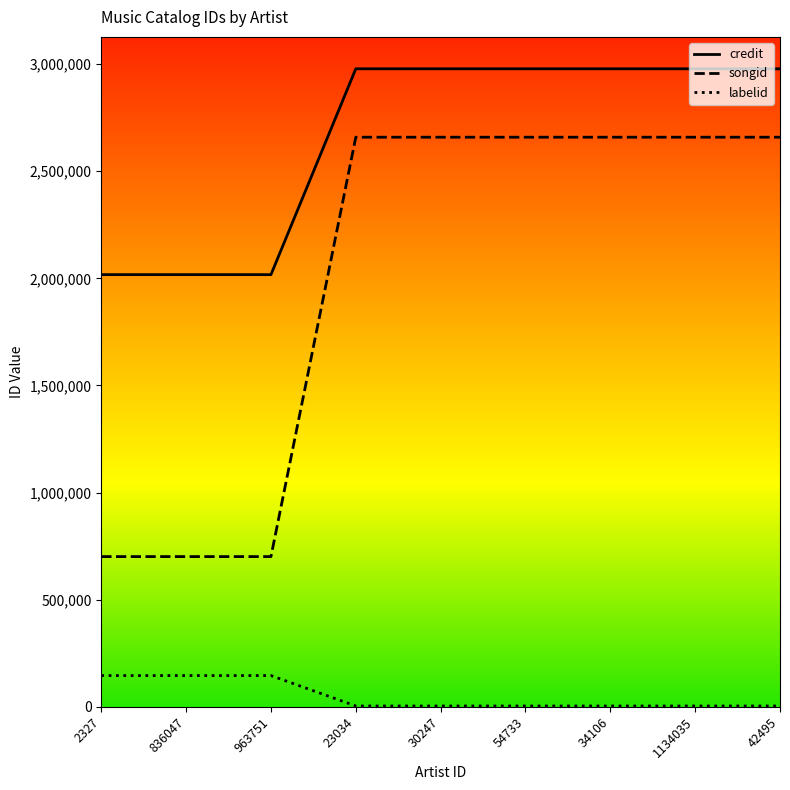

True or false: labelid and songid cross at least once.

False